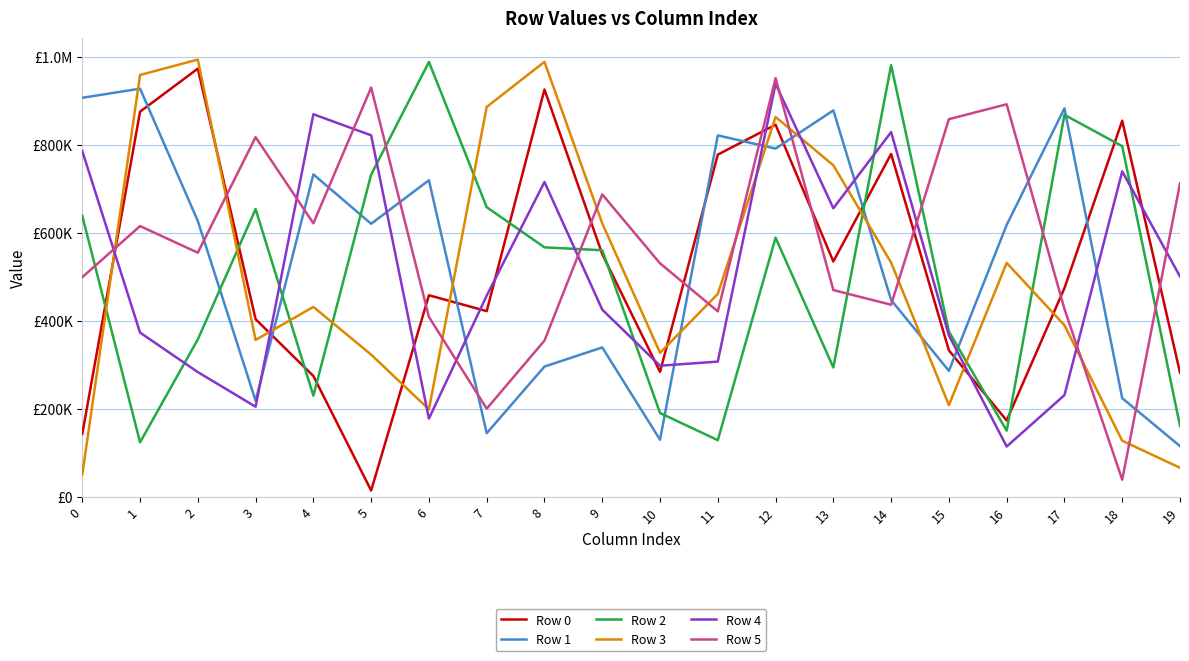

Which label corresponds to the smallest value in the chart?

5